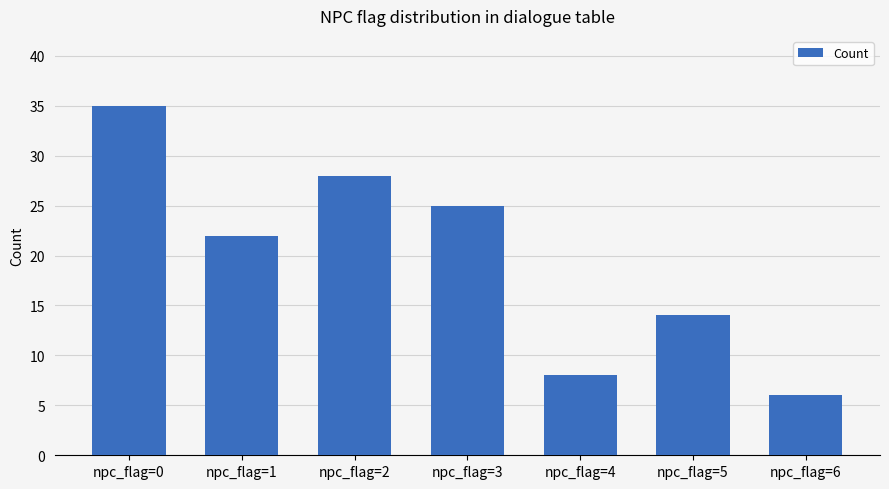

True or false: the data shows 28 at npc_flag=2.

True